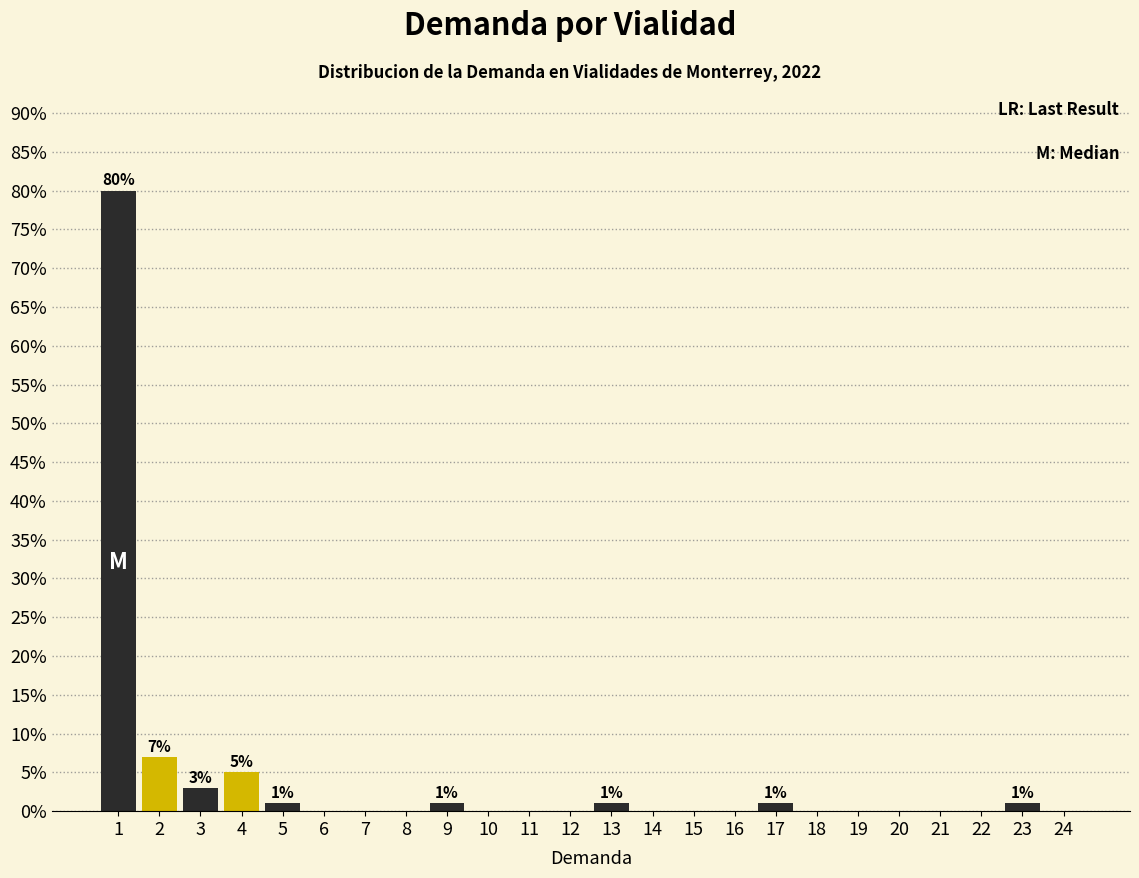

Reading left to right, extract all data points from this chart.

1=80.0	2=7.0	3=3.0	4=5.0	5=1.0	6=0.0	7=0.0	8=0.0	9=1.0	10=0.0	11=0.0	12=0.0	13=1.0	14=0.0	15=0.0	16=0.0	17=1.0	18=0.0	19=0.0	20=0.0	21=0.0	22=0.0	23=1.0	24=0.0